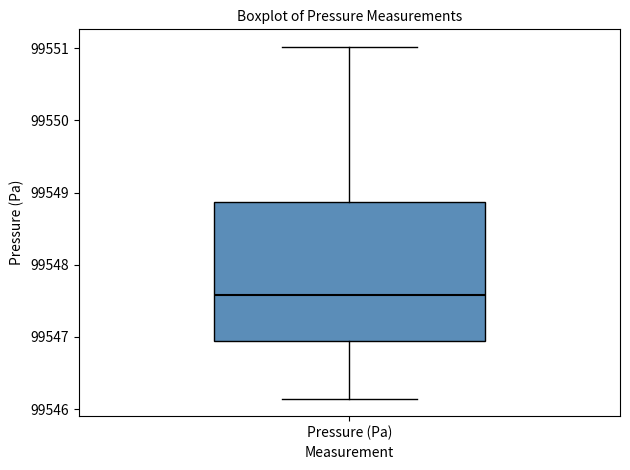

Transcribe this box plot: give where the median line is, the range the box spans, and where the two whiskers end, as read against the y-axis. The values are not printed on the chart, so give them approximately, as read against the axis.

median 99547.6, box 99546.9 to 99548.9, whiskers 99546.1 to 99551.0